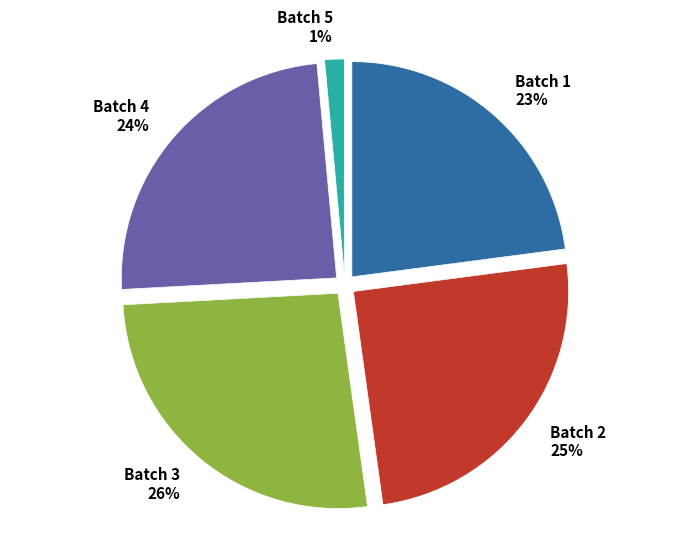

What percentage is the Batch 1 slice, to the nearest percent?

23%